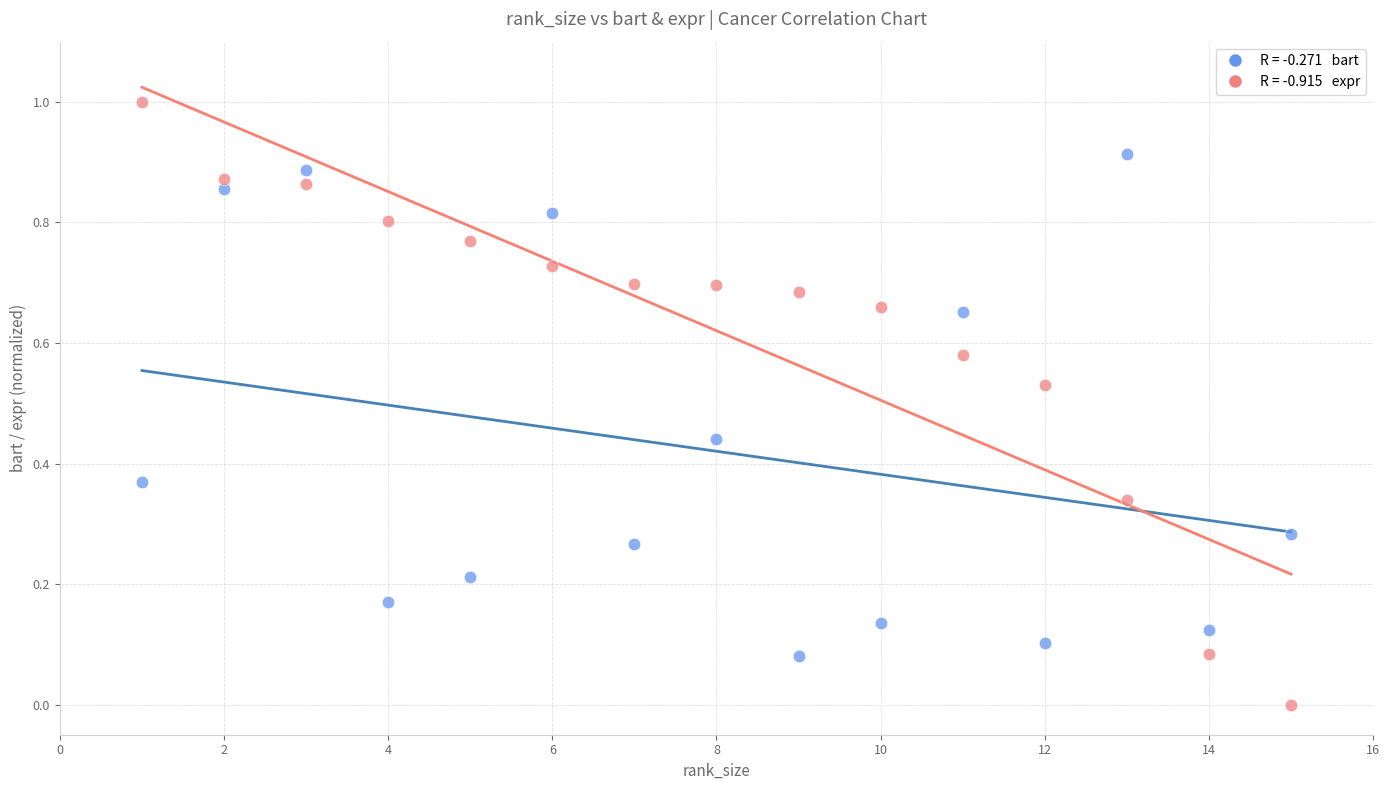

Across all data points, what is the range of X values (max minus min)?

14.0